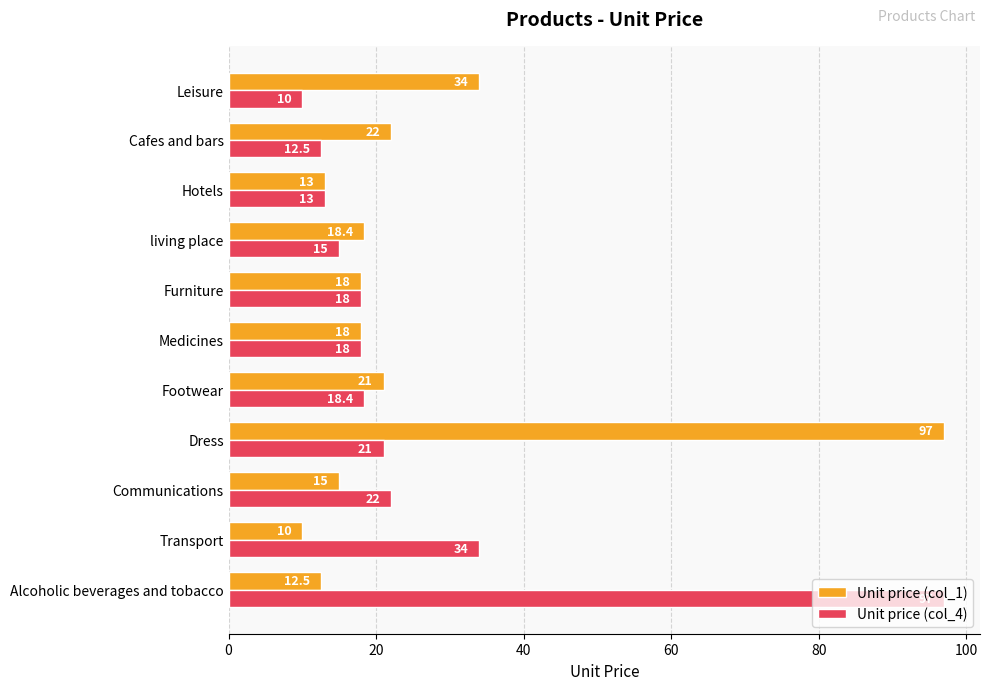

What is the difference between the maximum and minimum values in the Unit price (col_4) series?

87.0